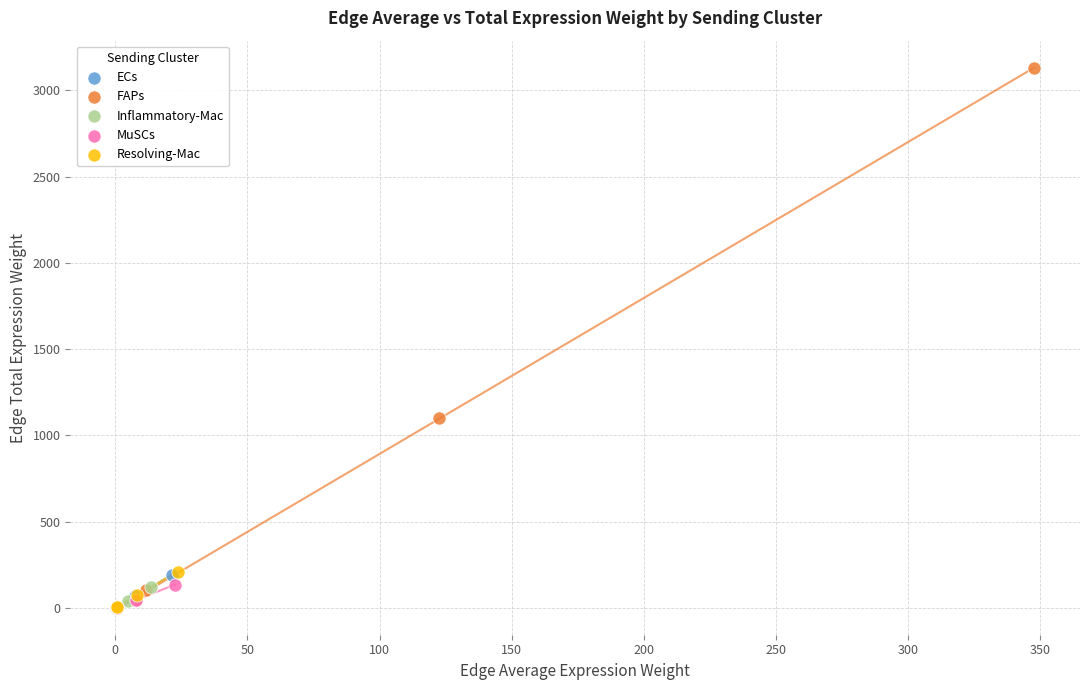

Which series has the widest spread of Y values?

FAPs